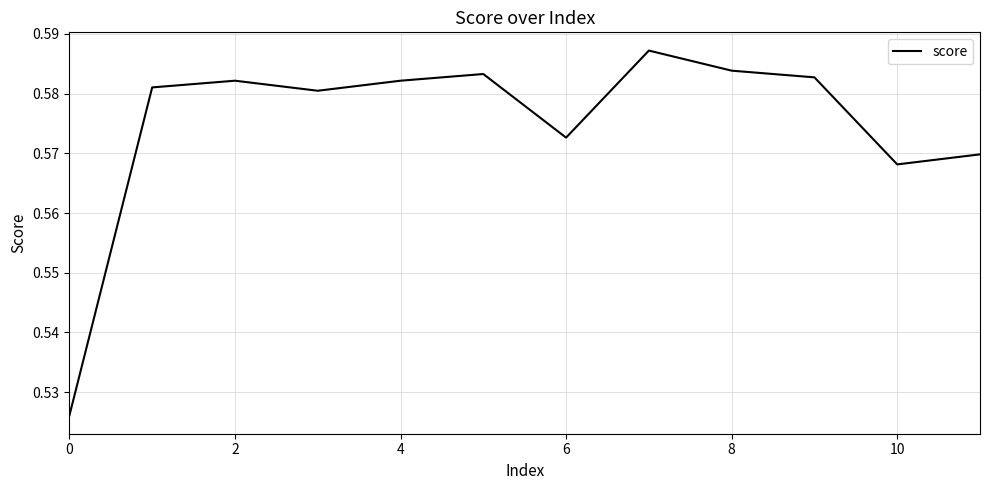

True or false: the data shows 0.2 at 0.

False